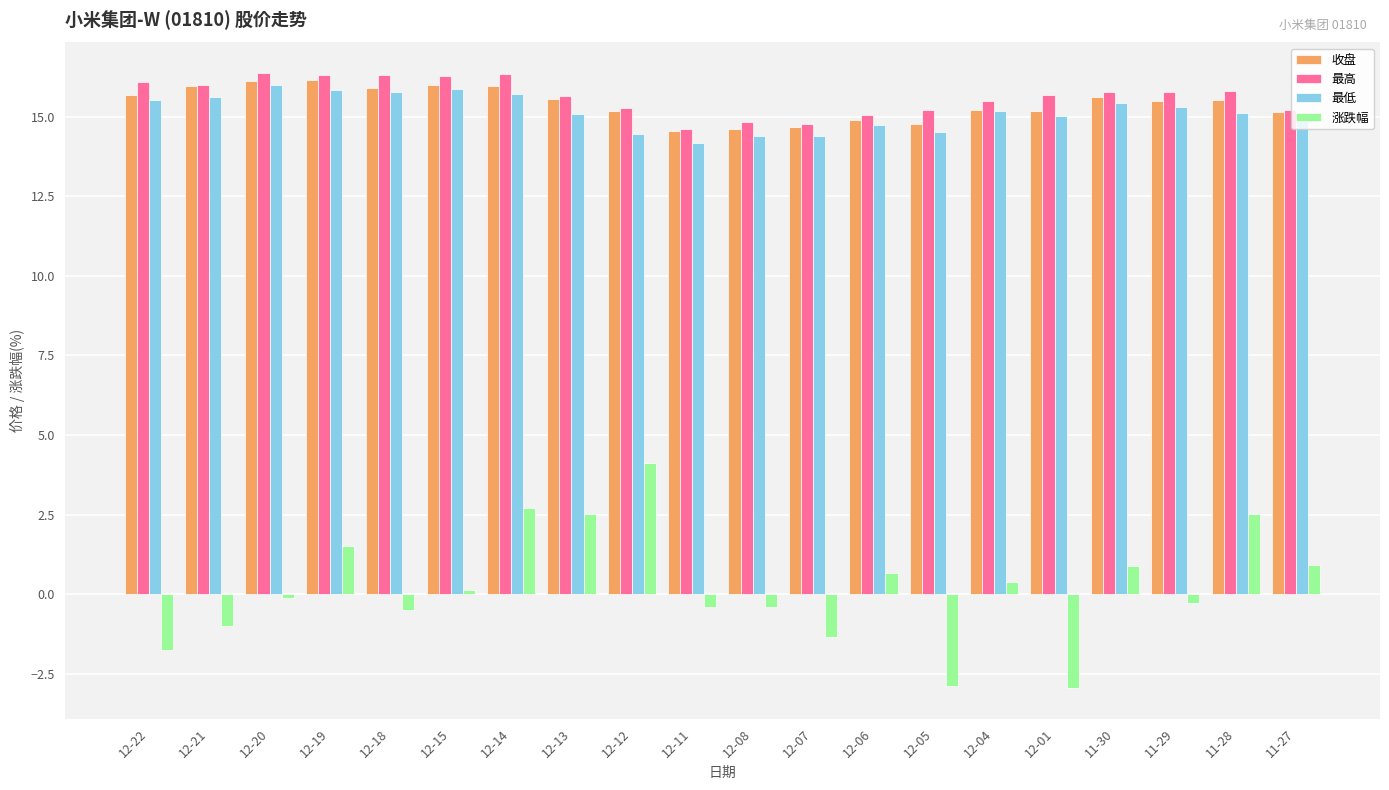

How many distinct data groups are displayed?

4